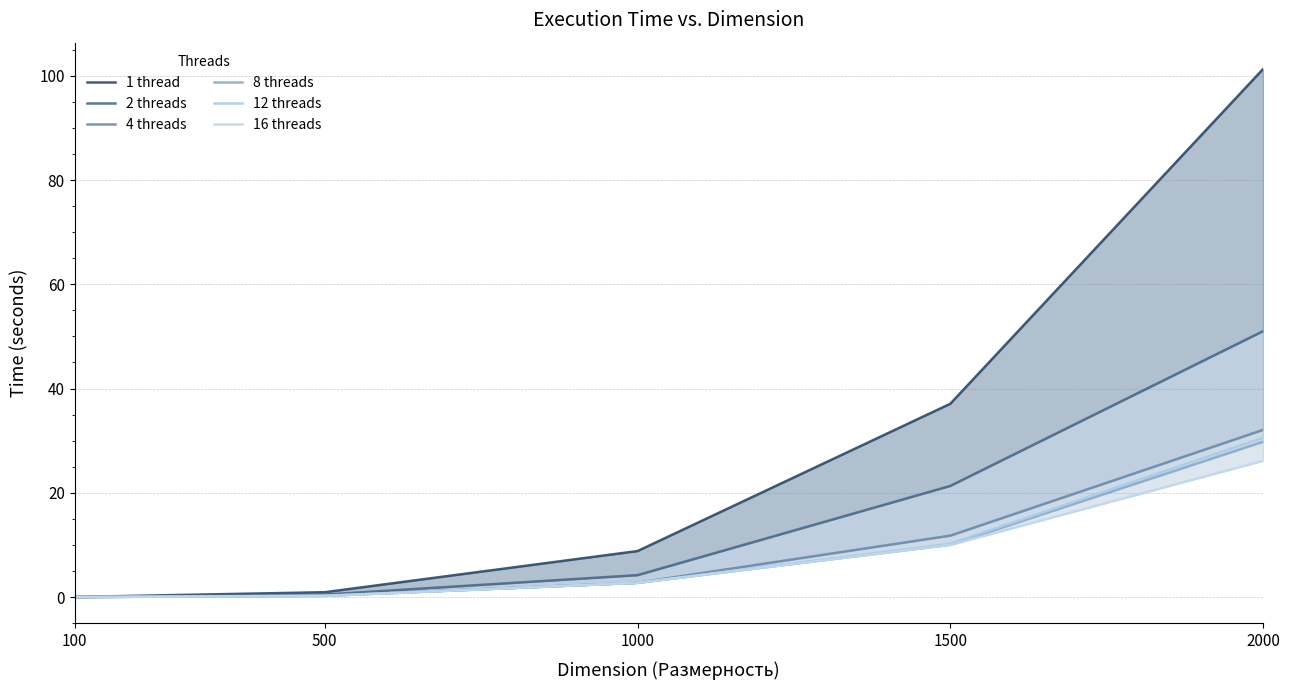

Reading left to right, extract all data points from this chart.

1 thread: 0.0	0.9	8.8	37.1	101.3
2 threads: 0.0	0.5	4.2	21.3	51.0
4 threads: 0.0	0.3	2.7	11.8	32.1
8 threads: 0.0	0.2	2.7	10.1	29.8
12 threads: 0.0	0.2	2.7	10.2	30.5
16 threads: 0.0	0.2	2.7	10.0	26.1